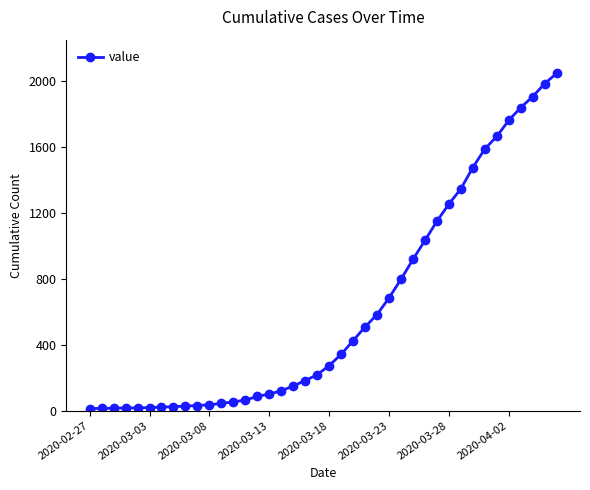

What is the difference between the maximum and minimum values?

2036